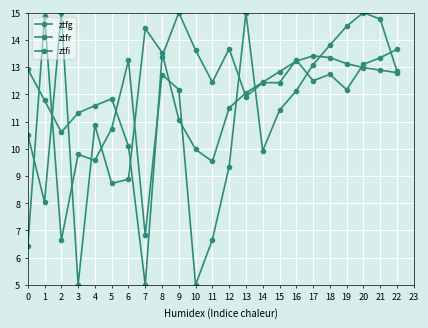

What is the value of the ztfg point at the 5th from the left?

11.6